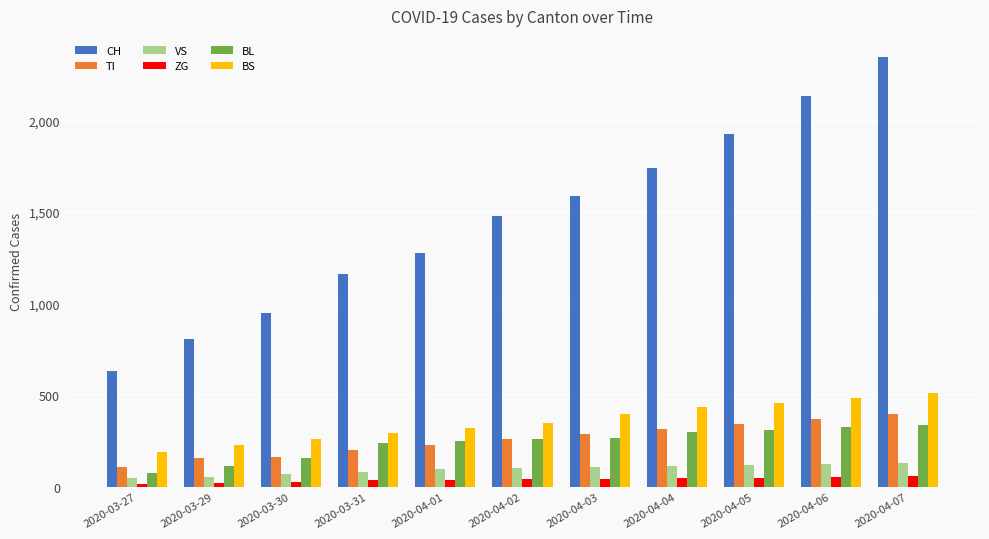

The value of BS at 2020-04-06 is 485. True or false?

True